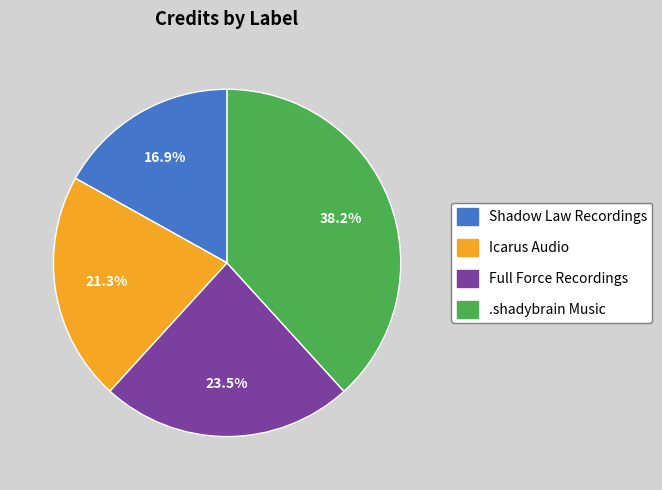

To the nearest percent, what percentage of the pie is Icarus Audio?

21%